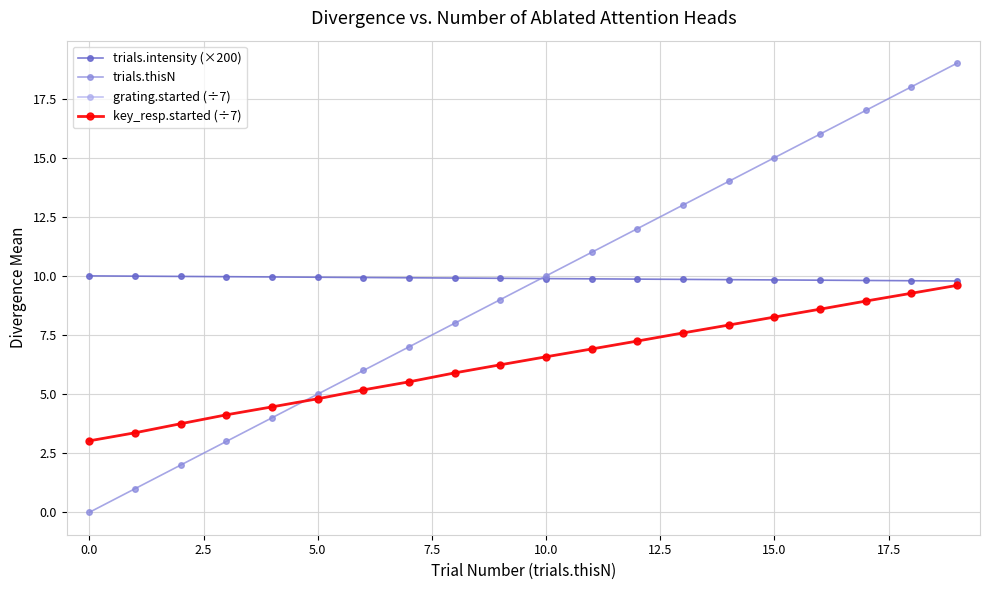

True or false: key_resp.started (÷7) and grating.started (÷7) intersect in this chart.

False